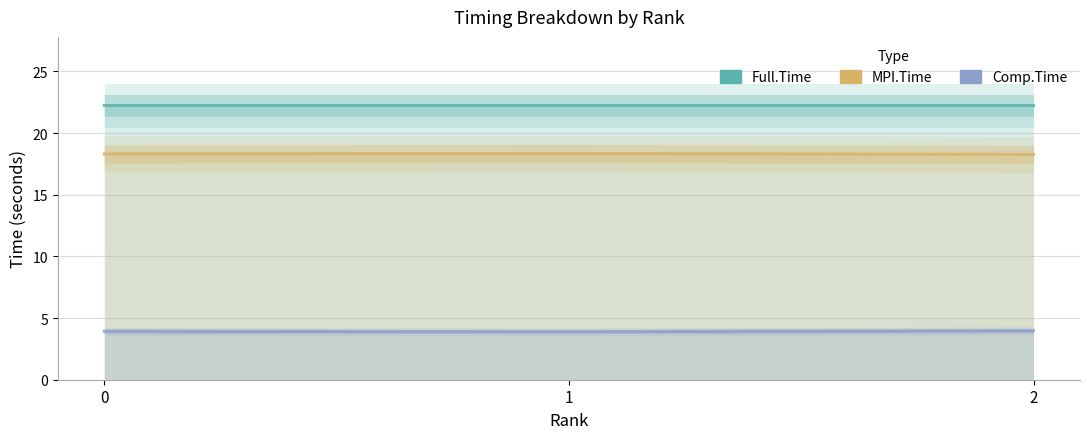

What is the greatest value displayed?

22.2